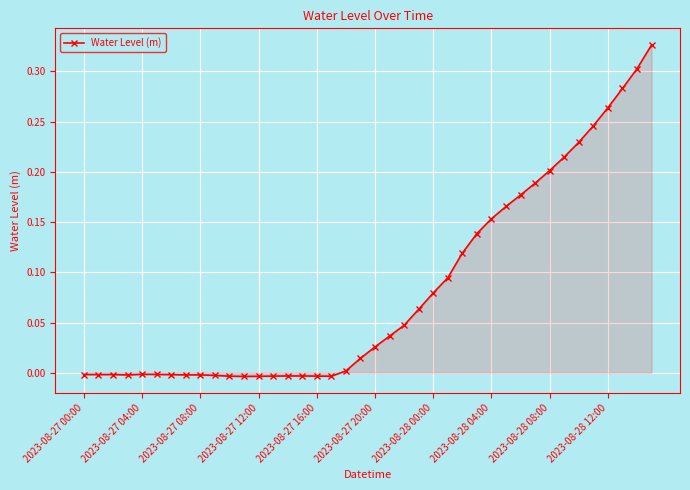

True or false: the data has more than 2 interior local peaks.

True